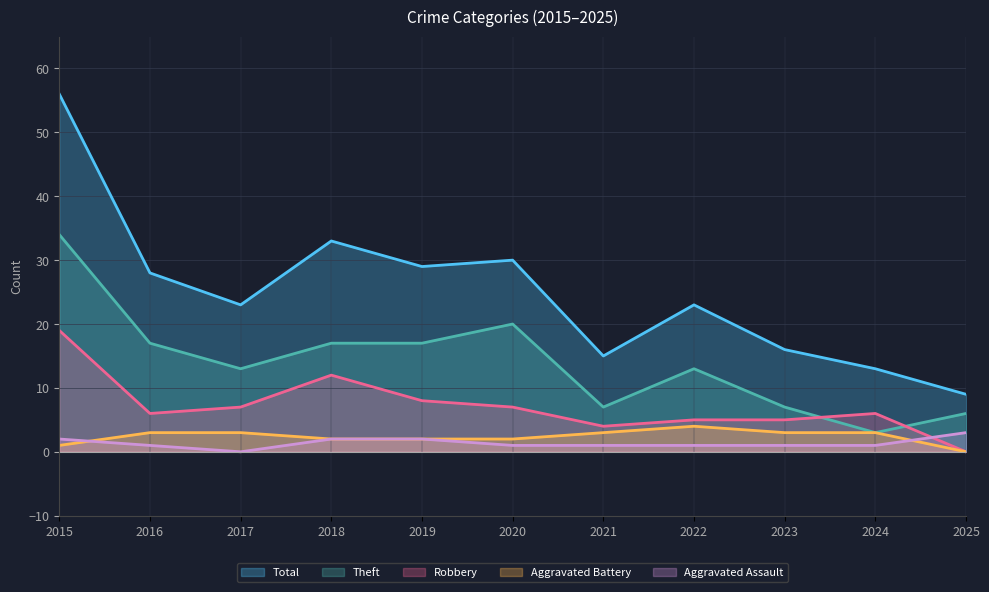

Reading right to left, what are all the values shown in this chart?

Total: 2025=9	2024=13	2023=16	2022=23	2021=15	2020=30	2019=29	2018=33	2017=23	2016=28	2015=56
Theft: 2025=6	2024=3	2023=7	2022=13	2021=7	2020=20	2019=17	2018=17	2017=13	2016=17	2015=34
Robbery: 2025=0	2024=6	2023=5	2022=5	2021=4	2020=7	2019=8	2018=12	2017=7	2016=6	2015=19
Aggravated Battery: 2025=0	2024=3	2023=3	2022=4	2021=3	2020=2	2019=2	2018=2	2017=3	2016=3	2015=1
Aggravated Assault: 2025=3	2024=1	2023=1	2022=1	2021=1	2020=1	2019=2	2018=2	2017=0	2016=1	2015=2